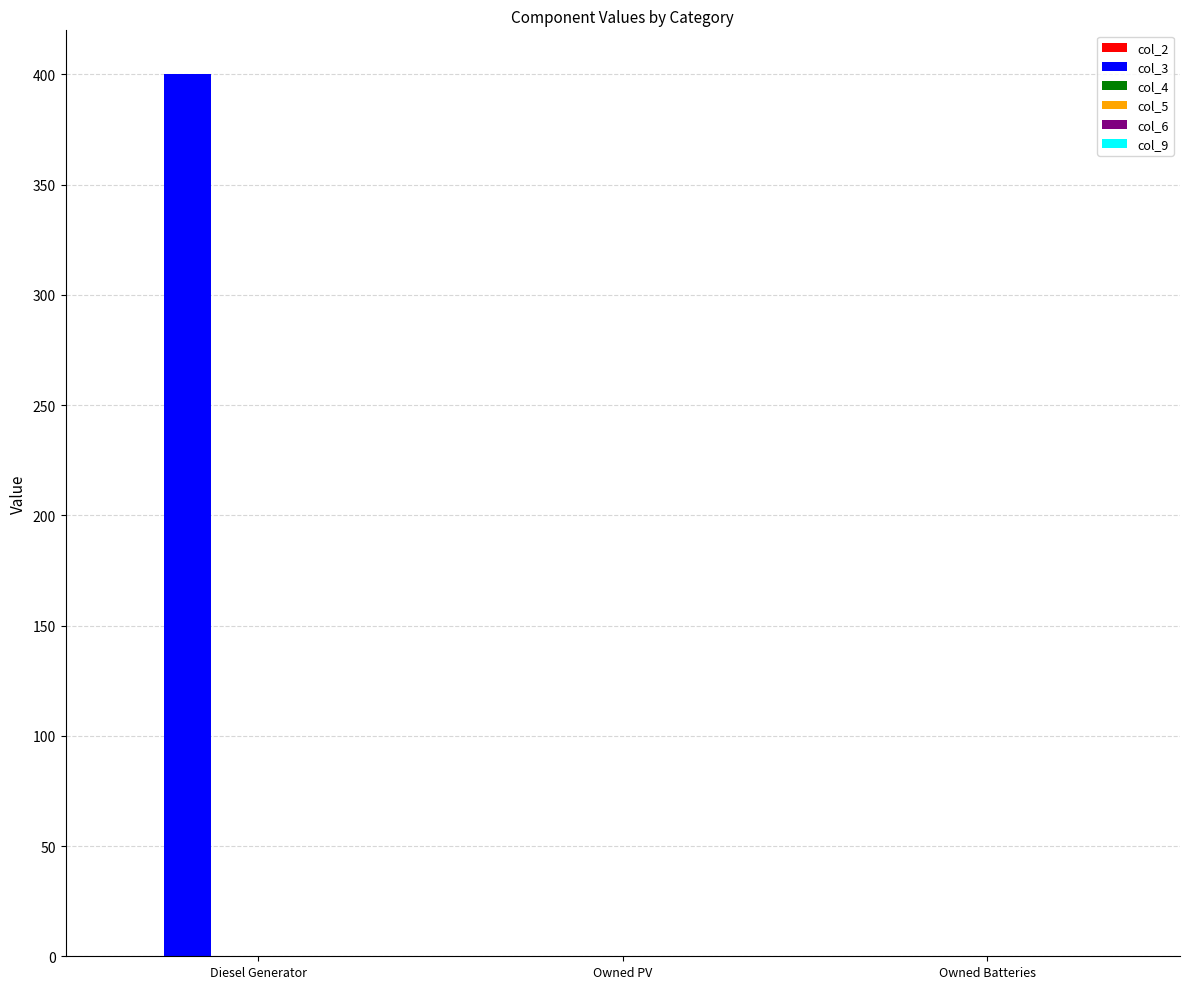

Reading left to right, what are all the values shown in this chart?

Diesel Generator=400	Owned PV=0	Owned Batteries=0